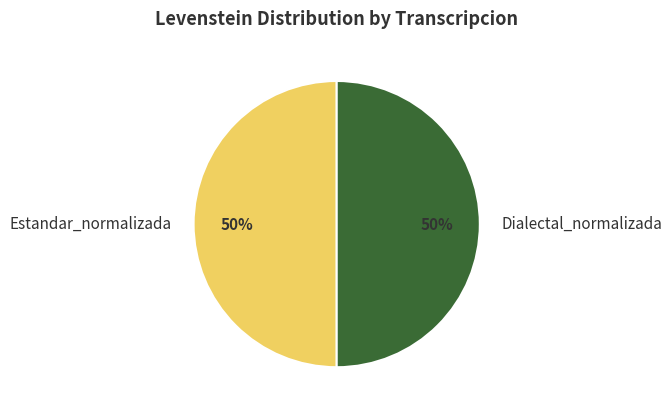

Combined, do Dialectal_normalizada and Estandar_normalizada account for over 50%?

Yes